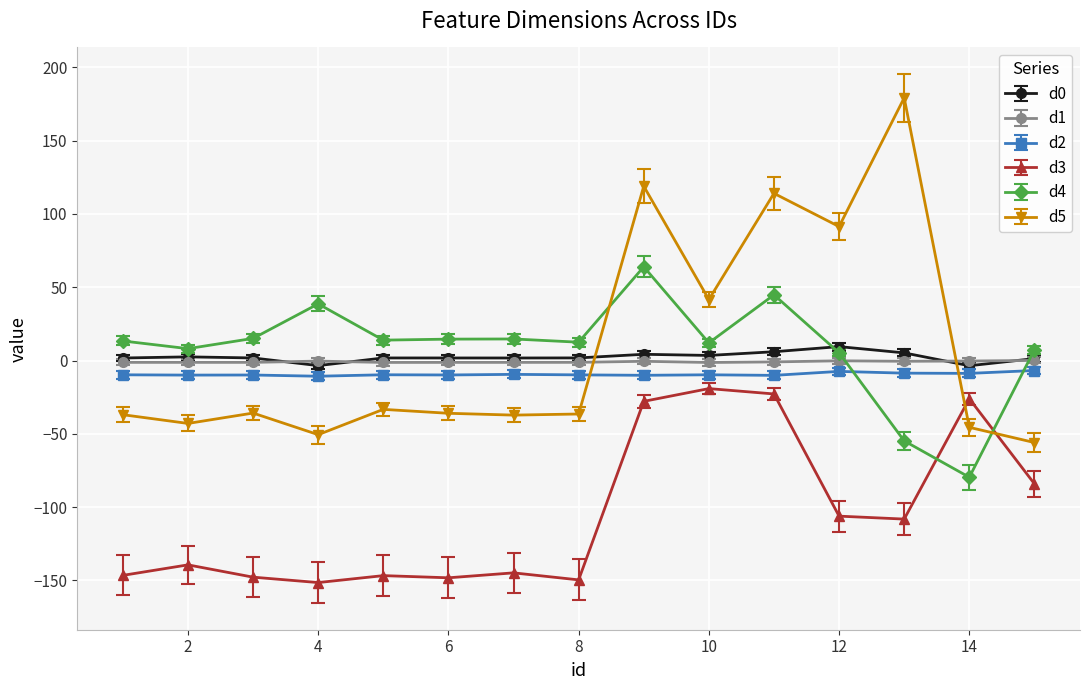

What is the highest value of the d4 series?

64.0